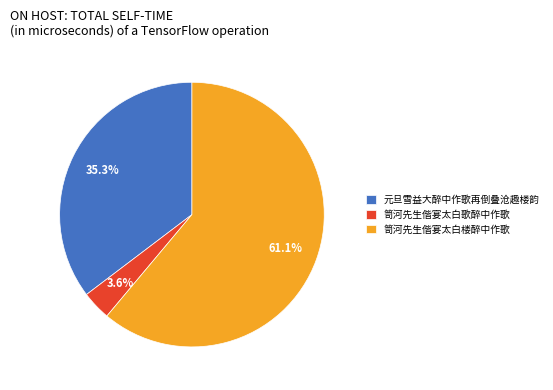

Between 元旦雪益大醉中作歌再倒叠沧趣楼韵 and 笥河先生偕宴太白歌醉中作歌, which is larger?

元旦雪益大醉中作歌再倒叠沧趣楼韵